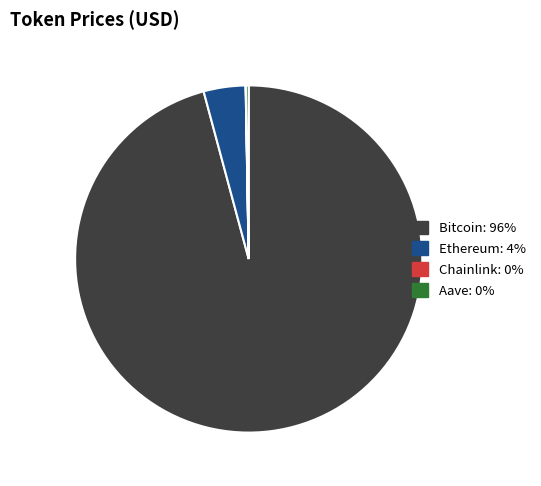

Which slice represents more than half of the pie?

Bitcoin